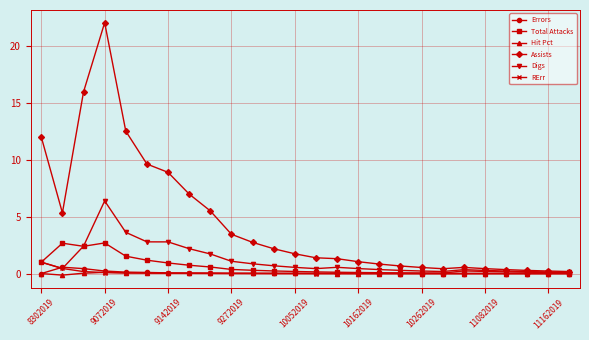

What is the highest value of the Digs series?

6.4